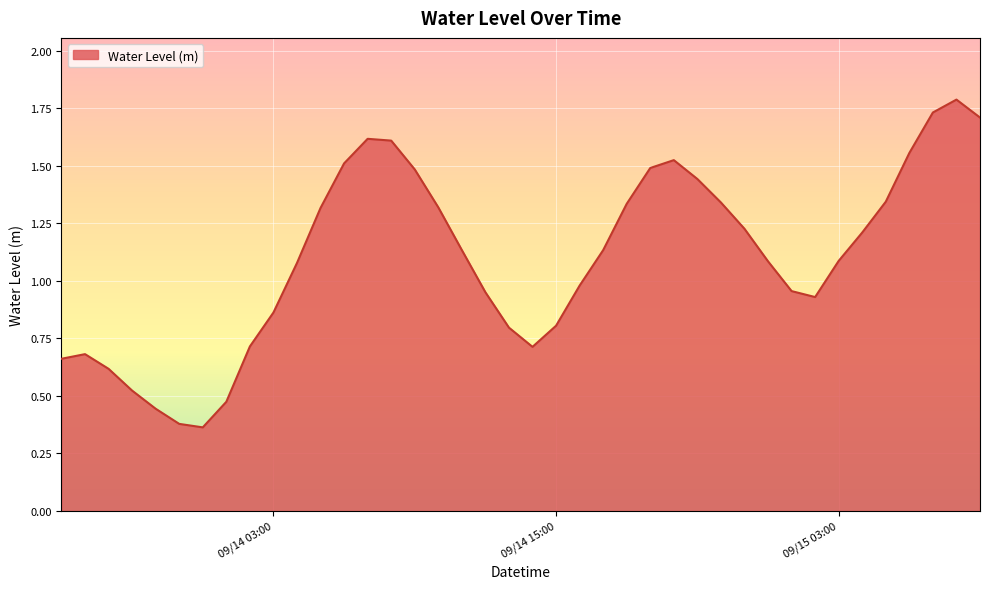

What is the maximum value shown in the chart?

1.8